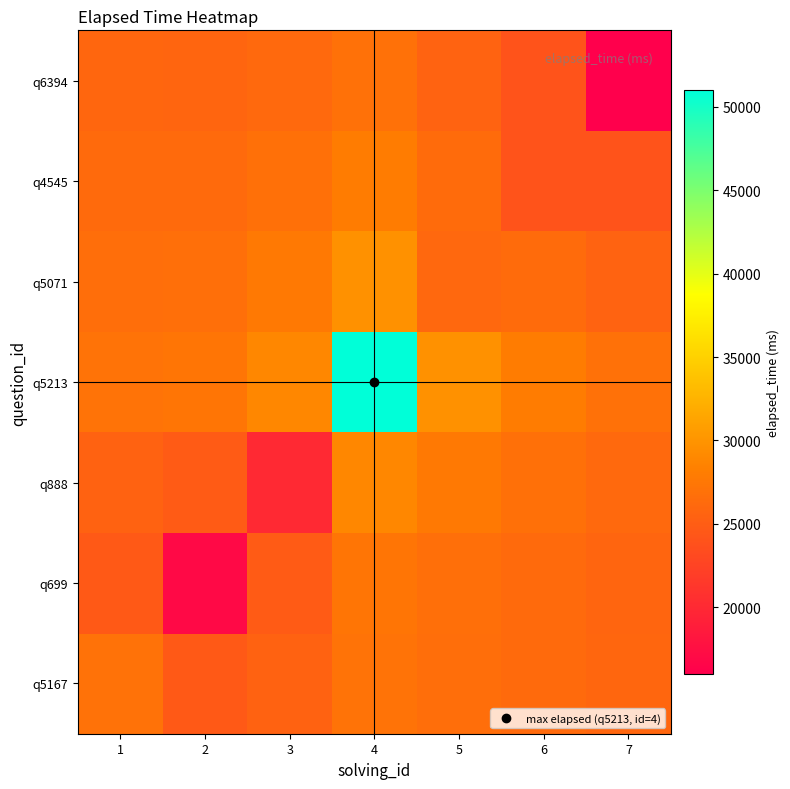

At how many categories does at least one series exceed 16975?

7